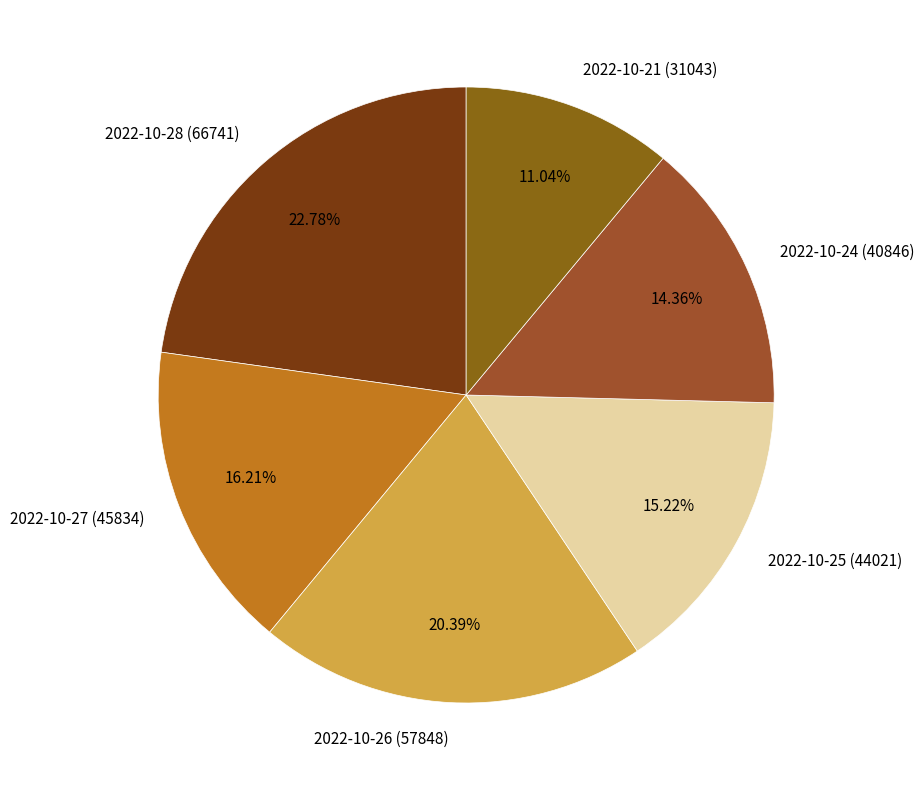

What percentage is the 2022-10-27 (45834) slice, to the nearest percent?

16%